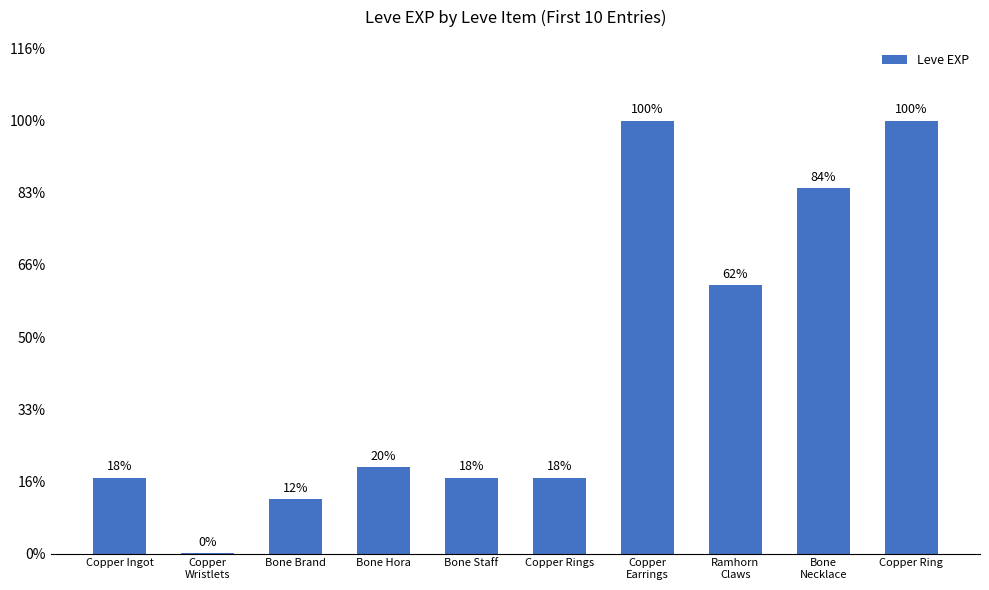

Between Copper
Wristlets and Copper Rings, which is larger?

Copper Rings